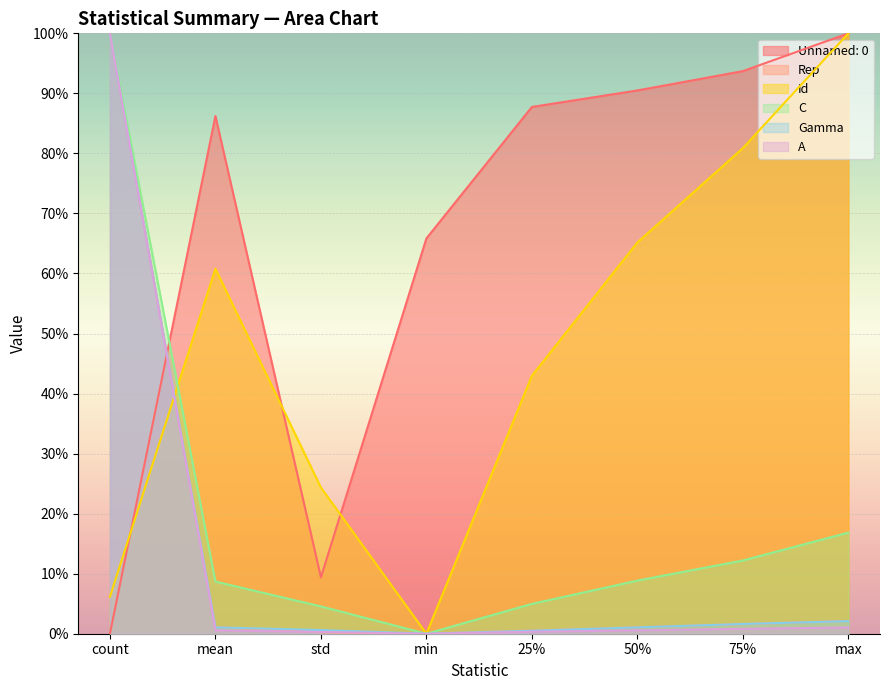

The value of Gamma at mean is 1.1. True or false?

True